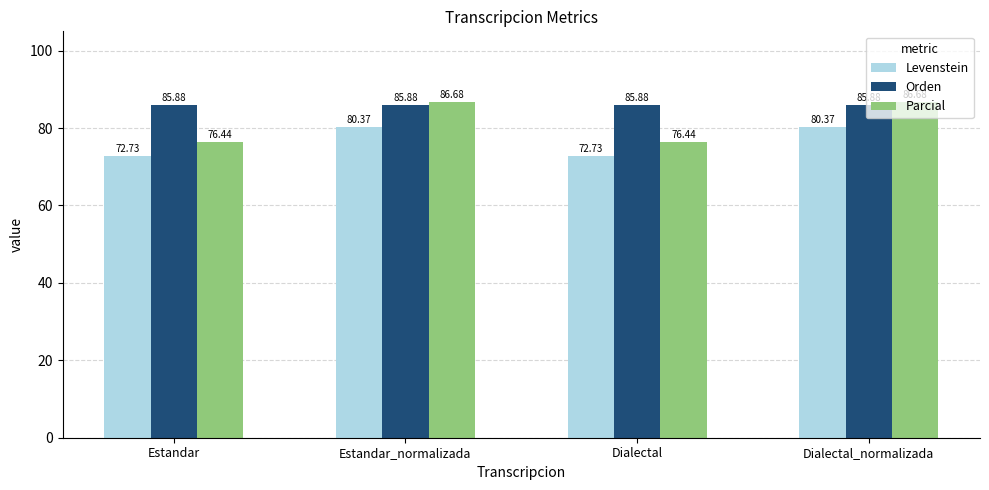

Read the Orden value at Estandar.

85.9